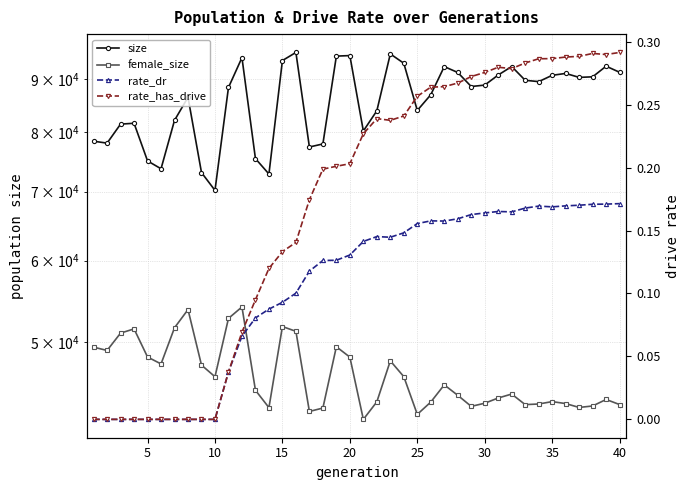

True or false: size has more than 0 points higher than both neighbors.

True